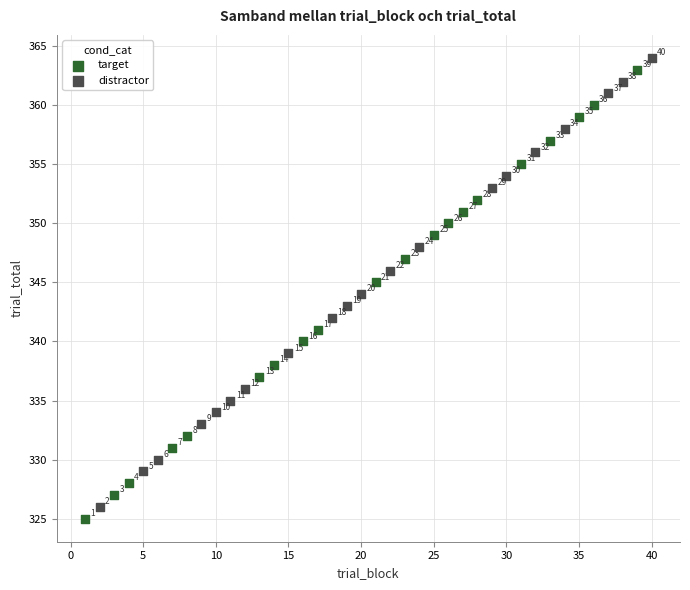

Which series contains the highest Y value?

distractor